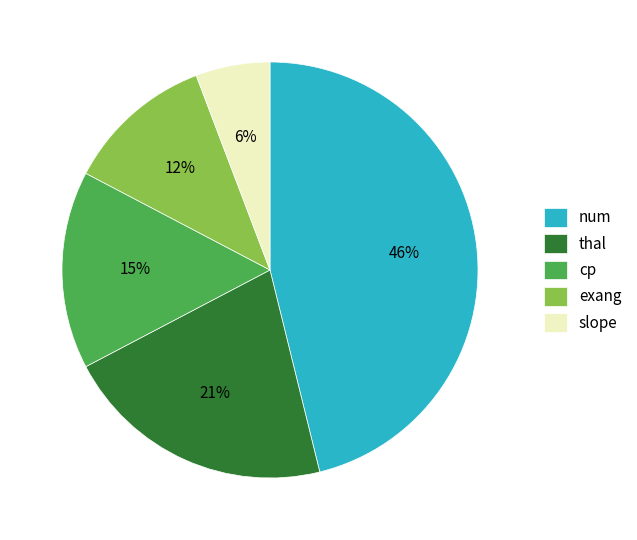

How many slices are in this pie chart?

5